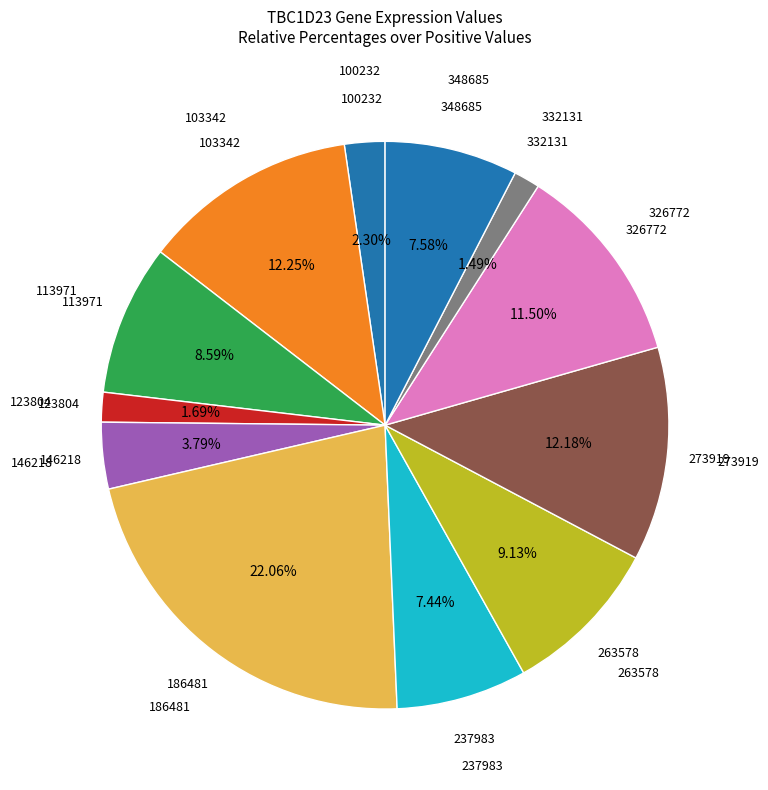

Is there any slice that represents more than half of the pie?

No